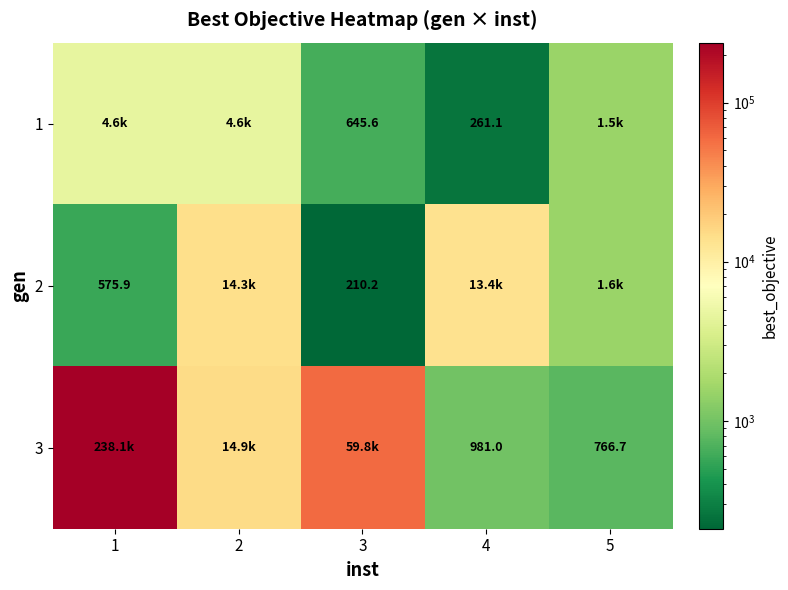

What value does the 1 series have at 5?

1525.5